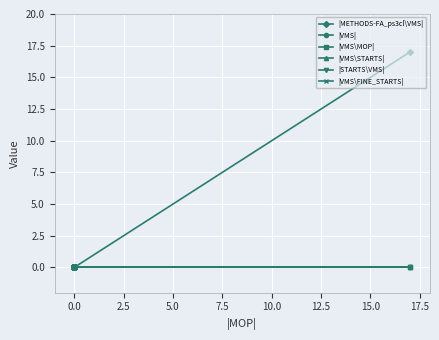

List the series in order of their peak value, lowest first.

|VMS|, |VMS\MOP|, |VMS\STARTS|, |STARTS\VMS|, |VMS\FINE_STARTS|, |METHODS-FA_ps3cl\VMS|